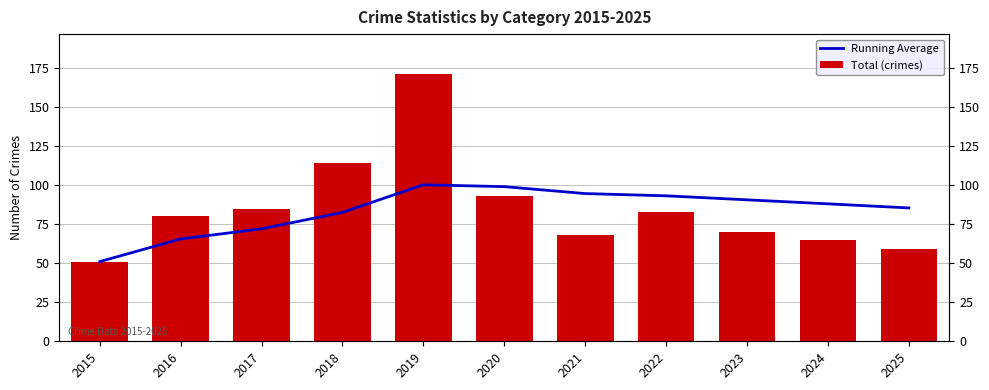

What is the value of the Total (crimes) bar at the 11th from the left?

59.0